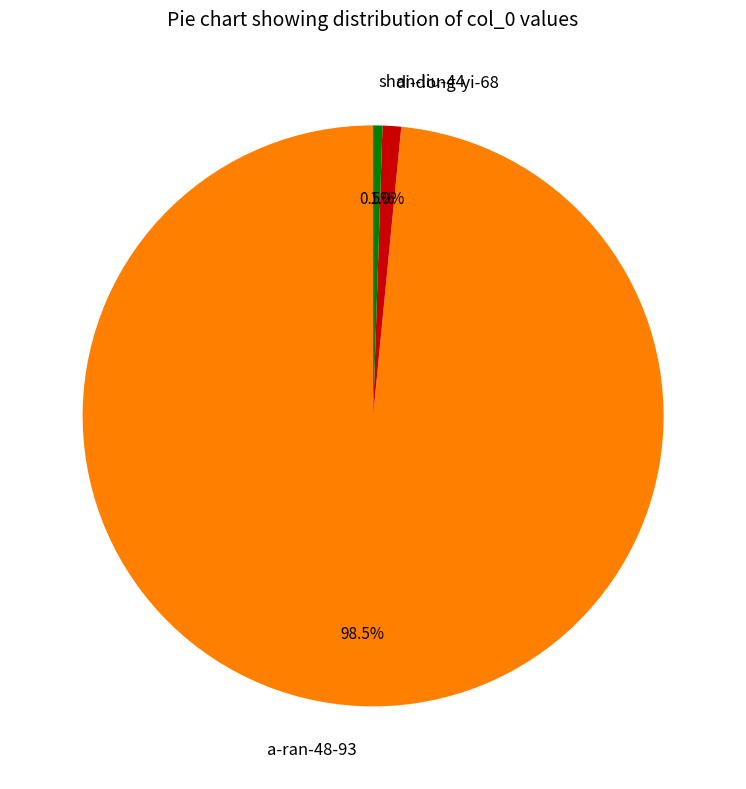

To the nearest percent, what is the average slice percentage?

33%